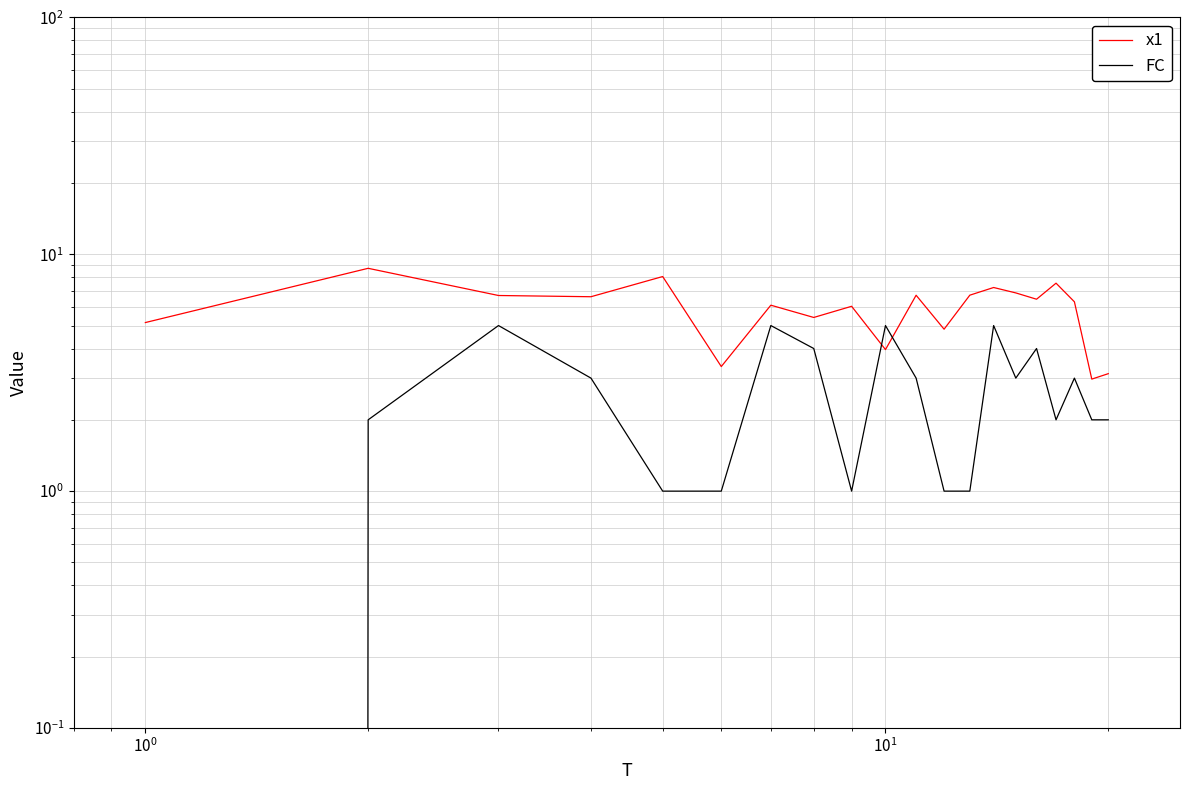

What is the difference between the maximum and minimum values in the x1 series?

5.8